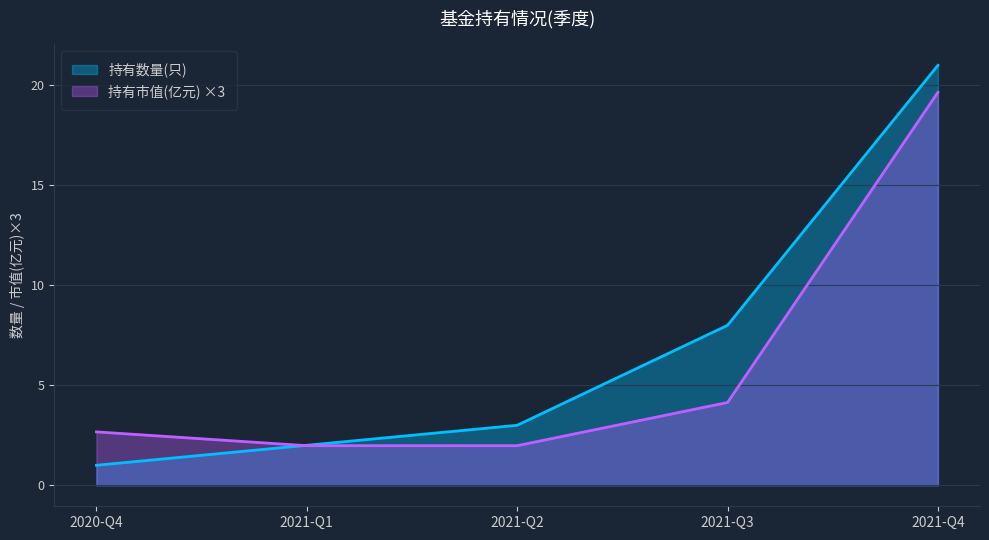

Between 2021-Q1 and 2021-Q2, which series saw the biggest shift?

持有数量(只)